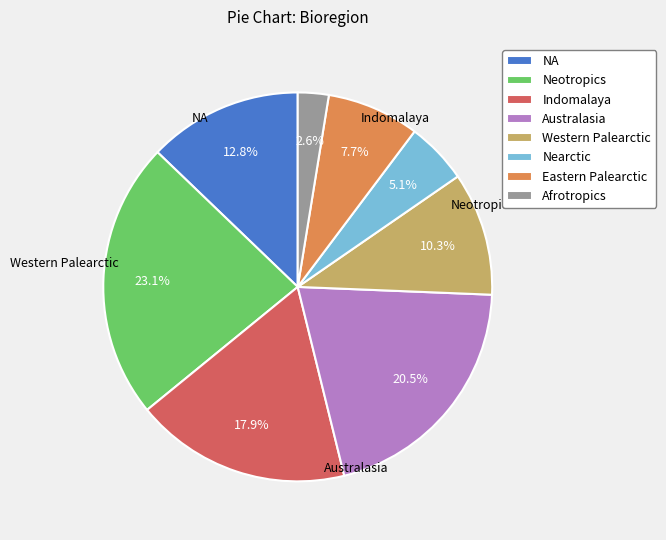

What percentage do Afrotropics and NA together represent?

15.4%